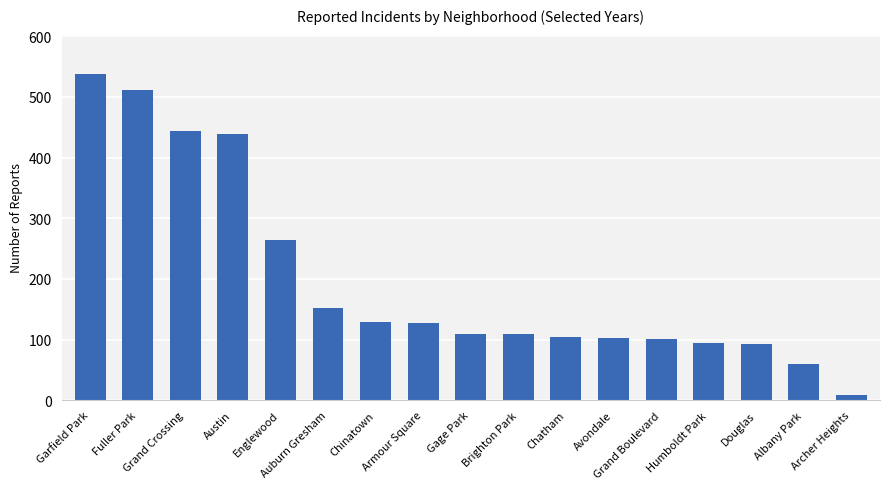

What is the change in value from Grand Crossing to Austin?

-4